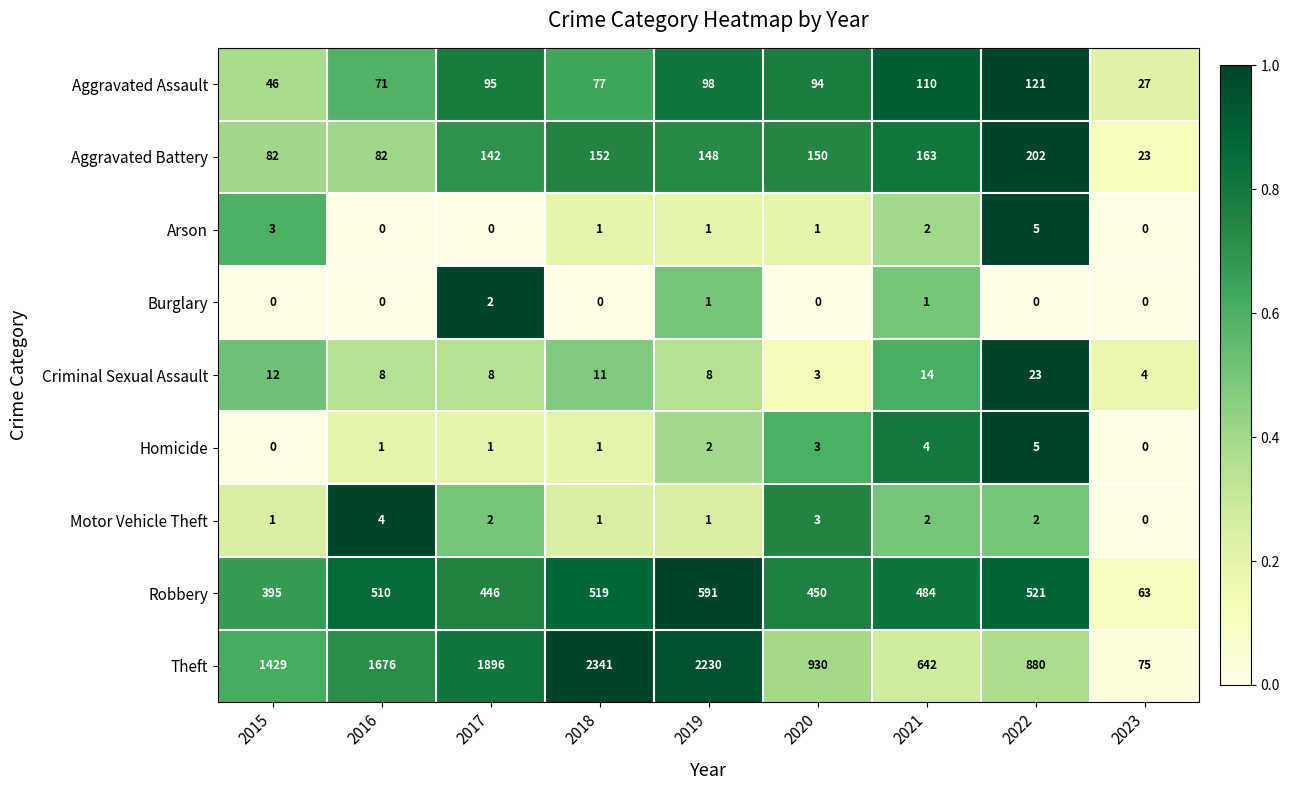

What is the sum of all Homicide values?

17